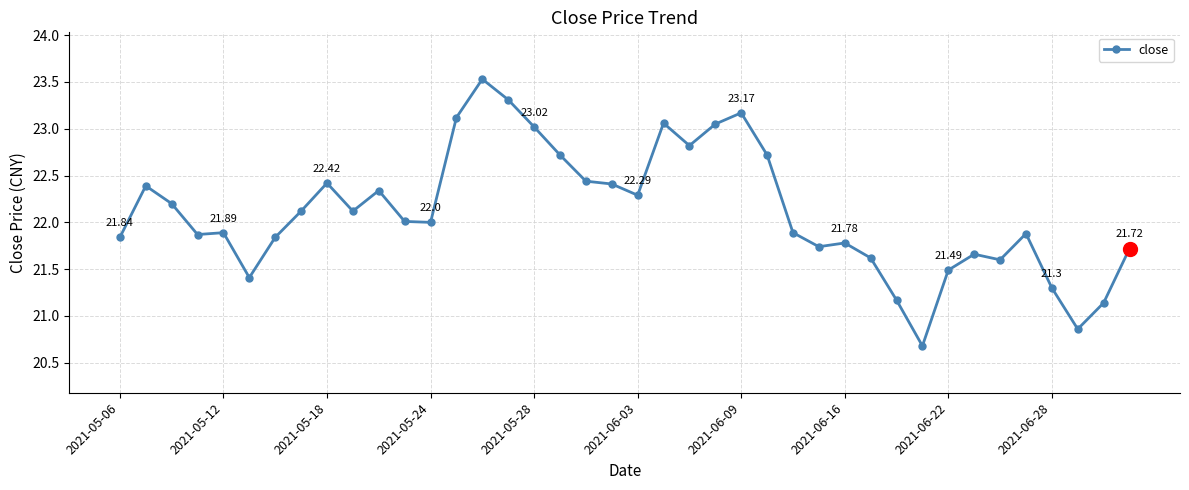

True or false: there are more than 0 points higher than both neighbors.

True